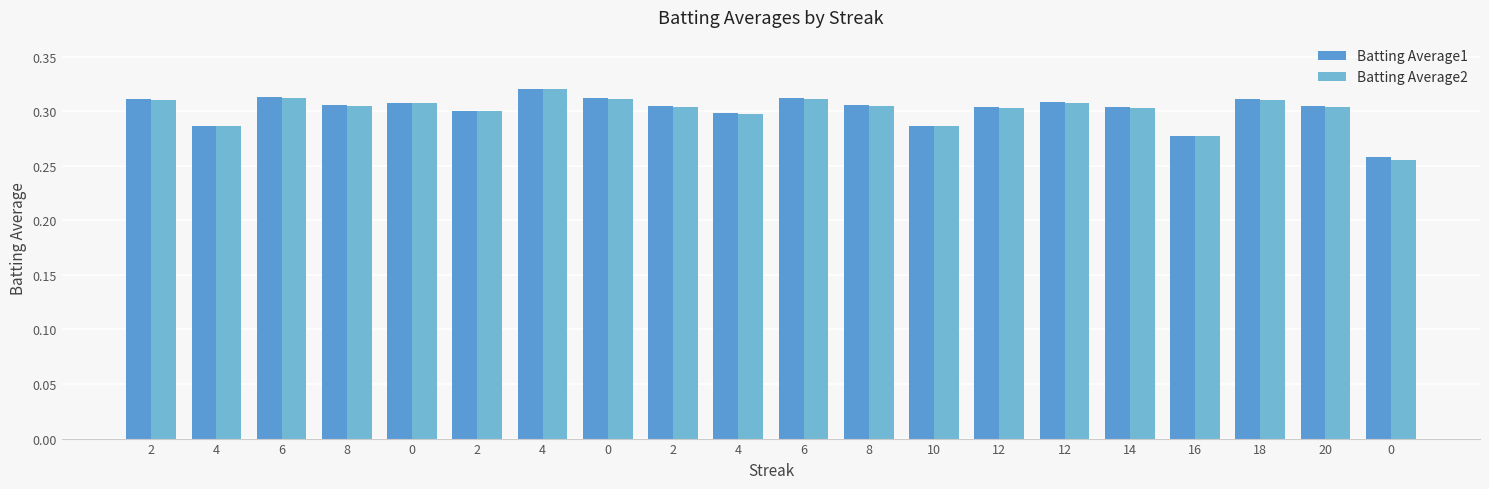

How many bars are there in each group?

2